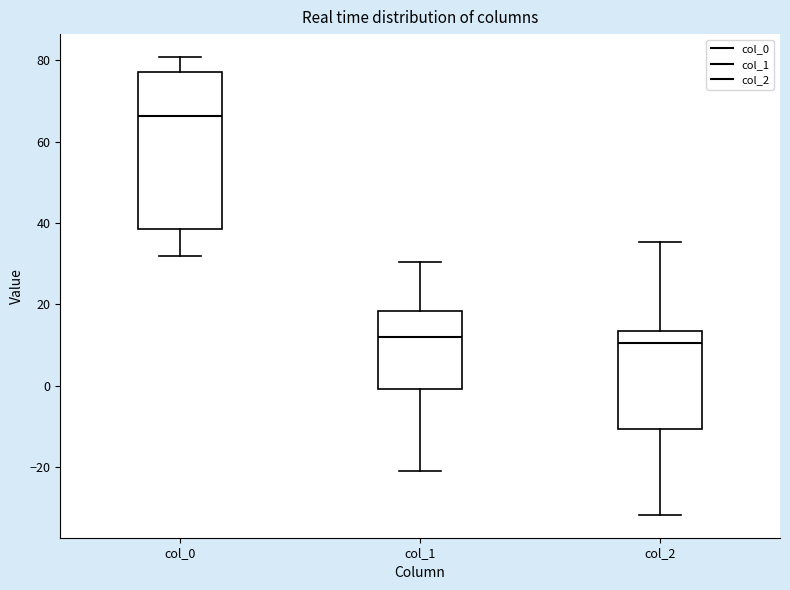

Which box's median line is the highest?

col_0